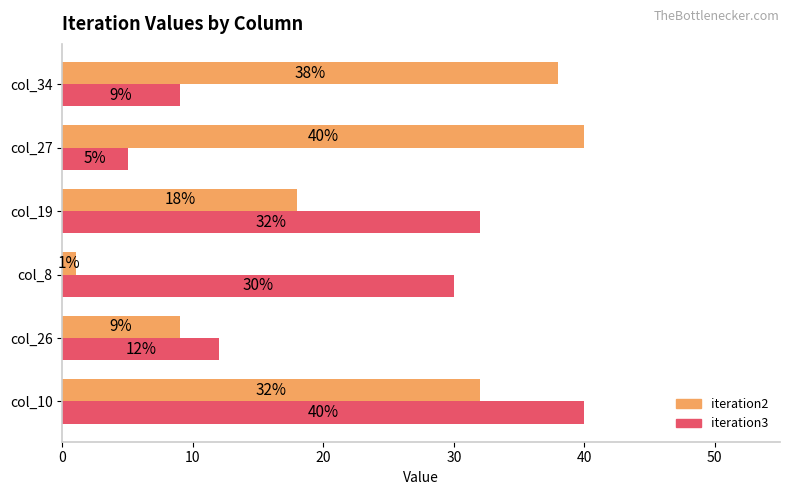

What are all the series names shown in the legend?

iteration2, iteration3